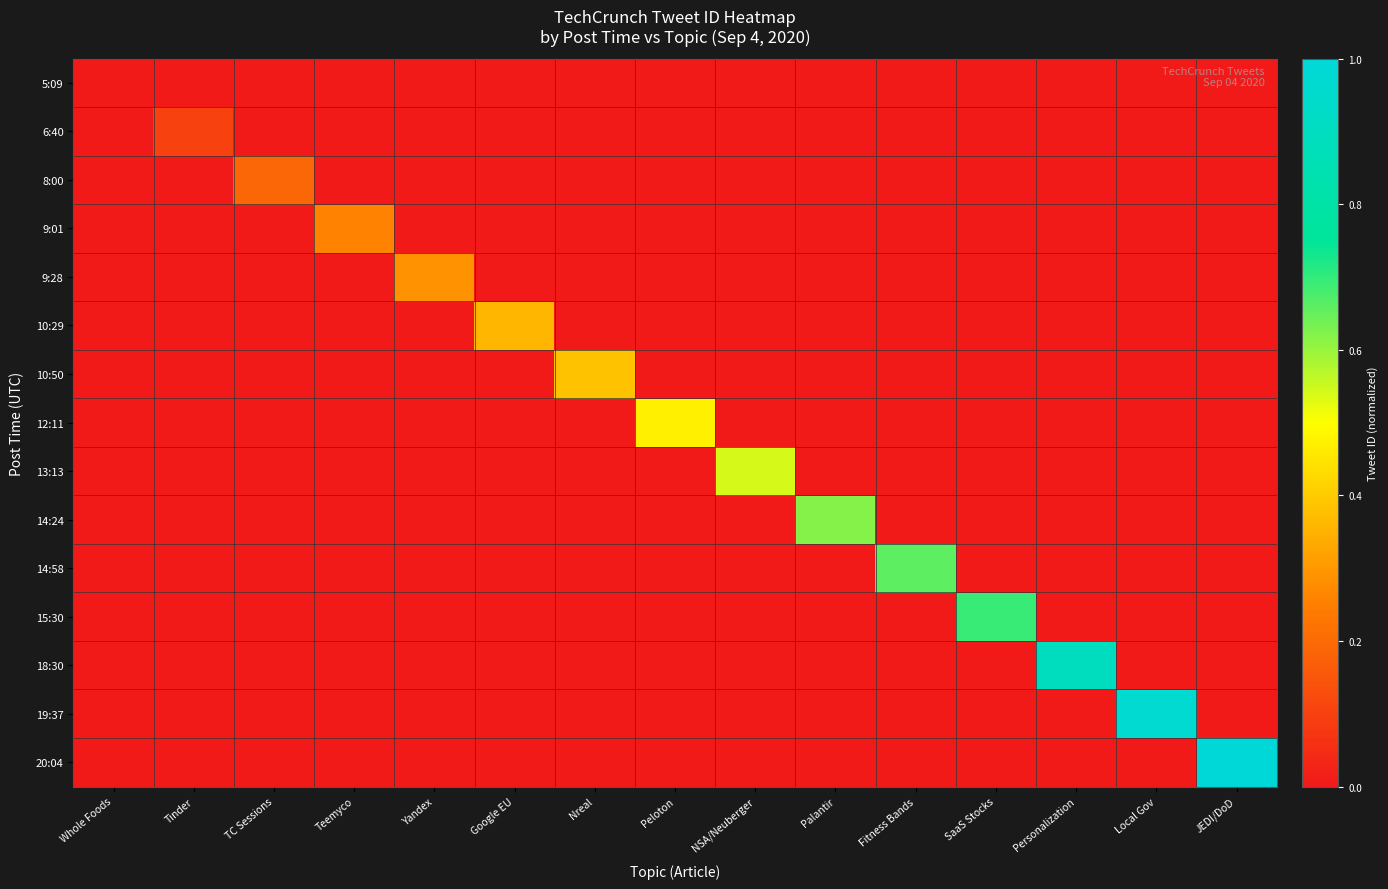

Reading left to right, list all the values displayed in this chart.

5:09: Whole Foods=0.0	Tinder=0.0	TC Sessions=0.0	Teemyco=0.0	Yandex=0.0	Google EU=0.0	Nreal=0.0	Peloton=0.0	NSA/Neuberger=0.0	Palantir=0.0	Fitness Bands=0.0	SaaS Stocks=0.0	Personalization=0.0	Local Gov=0.0	JEDI/DoD=0.0
6:40: Whole Foods=0.0	Tinder=0.1	TC Sessions=0.0	Teemyco=0.0	Yandex=0.0	Google EU=0.0	Nreal=0.0	Peloton=0.0	NSA/Neuberger=0.0	Palantir=0.0	Fitness Bands=0.0	SaaS Stocks=0.0	Personalization=0.0	Local Gov=0.0	JEDI/DoD=0.0
8:00: Whole Foods=0.0	Tinder=0.0	TC Sessions=0.2	Teemyco=0.0	Yandex=0.0	Google EU=0.0	Nreal=0.0	Peloton=0.0	NSA/Neuberger=0.0	Palantir=0.0	Fitness Bands=0.0	SaaS Stocks=0.0	Personalization=0.0	Local Gov=0.0	JEDI/DoD=0.0
9:01: Whole Foods=0.0	Tinder=0.0	TC Sessions=0.0	Teemyco=0.3	Yandex=0.0	Google EU=0.0	Nreal=0.0	Peloton=0.0	NSA/Neuberger=0.0	Palantir=0.0	Fitness Bands=0.0	SaaS Stocks=0.0	Personalization=0.0	Local Gov=0.0	JEDI/DoD=0.0
9:28: Whole Foods=0.0	Tinder=0.0	TC Sessions=0.0	Teemyco=0.0	Yandex=0.3	Google EU=0.0	Nreal=0.0	Peloton=0.0	NSA/Neuberger=0.0	Palantir=0.0	Fitness Bands=0.0	SaaS Stocks=0.0	Personalization=0.0	Local Gov=0.0	JEDI/DoD=0.0
10:29: Whole Foods=0.0	Tinder=0.0	TC Sessions=0.0	Teemyco=0.0	Yandex=0.0	Google EU=0.4	Nreal=0.0	Peloton=0.0	NSA/Neuberger=0.0	Palantir=0.0	Fitness Bands=0.0	SaaS Stocks=0.0	Personalization=0.0	Local Gov=0.0	JEDI/DoD=0.0
10:50: Whole Foods=0.0	Tinder=0.0	TC Sessions=0.0	Teemyco=0.0	Yandex=0.0	Google EU=0.0	Nreal=0.4	Peloton=0.0	NSA/Neuberger=0.0	Palantir=0.0	Fitness Bands=0.0	SaaS Stocks=0.0	Personalization=0.0	Local Gov=0.0	JEDI/DoD=0.0
12:11: Whole Foods=0.0	Tinder=0.0	TC Sessions=0.0	Teemyco=0.0	Yandex=0.0	Google EU=0.0	Nreal=0.0	Peloton=0.5	NSA/Neuberger=0.0	Palantir=0.0	Fitness Bands=0.0	SaaS Stocks=0.0	Personalization=0.0	Local Gov=0.0	JEDI/DoD=0.0
13:13: Whole Foods=0.0	Tinder=0.0	TC Sessions=0.0	Teemyco=0.0	Yandex=0.0	Google EU=0.0	Nreal=0.0	Peloton=0.0	NSA/Neuberger=0.5	Palantir=0.0	Fitness Bands=0.0	SaaS Stocks=0.0	Personalization=0.0	Local Gov=0.0	JEDI/DoD=0.0
14:24: Whole Foods=0.0	Tinder=0.0	TC Sessions=0.0	Teemyco=0.0	Yandex=0.0	Google EU=0.0	Nreal=0.0	Peloton=0.0	NSA/Neuberger=0.0	Palantir=0.6	Fitness Bands=0.0	SaaS Stocks=0.0	Personalization=0.0	Local Gov=0.0	JEDI/DoD=0.0
14:58: Whole Foods=0.0	Tinder=0.0	TC Sessions=0.0	Teemyco=0.0	Yandex=0.0	Google EU=0.0	Nreal=0.0	Peloton=0.0	NSA/Neuberger=0.0	Palantir=0.0	Fitness Bands=0.7	SaaS Stocks=0.0	Personalization=0.0	Local Gov=0.0	JEDI/DoD=0.0
15:30: Whole Foods=0.0	Tinder=0.0	TC Sessions=0.0	Teemyco=0.0	Yandex=0.0	Google EU=0.0	Nreal=0.0	Peloton=0.0	NSA/Neuberger=0.0	Palantir=0.0	Fitness Bands=0.0	SaaS Stocks=0.7	Personalization=0.0	Local Gov=0.0	JEDI/DoD=0.0
18:30: Whole Foods=0.0	Tinder=0.0	TC Sessions=0.0	Teemyco=0.0	Yandex=0.0	Google EU=0.0	Nreal=0.0	Peloton=0.0	NSA/Neuberger=0.0	Palantir=0.0	Fitness Bands=0.0	SaaS Stocks=0.0	Personalization=0.9	Local Gov=0.0	JEDI/DoD=0.0
19:37: Whole Foods=0.0	Tinder=0.0	TC Sessions=0.0	Teemyco=0.0	Yandex=0.0	Google EU=0.0	Nreal=0.0	Peloton=0.0	NSA/Neuberger=0.0	Palantir=0.0	Fitness Bands=0.0	SaaS Stocks=0.0	Personalization=0.0	Local Gov=1.0	JEDI/DoD=0.0
20:04: Whole Foods=0.0	Tinder=0.0	TC Sessions=0.0	Teemyco=0.0	Yandex=0.0	Google EU=0.0	Nreal=0.0	Peloton=0.0	NSA/Neuberger=0.0	Palantir=0.0	Fitness Bands=0.0	SaaS Stocks=0.0	Personalization=0.0	Local Gov=0.0	JEDI/DoD=1.0